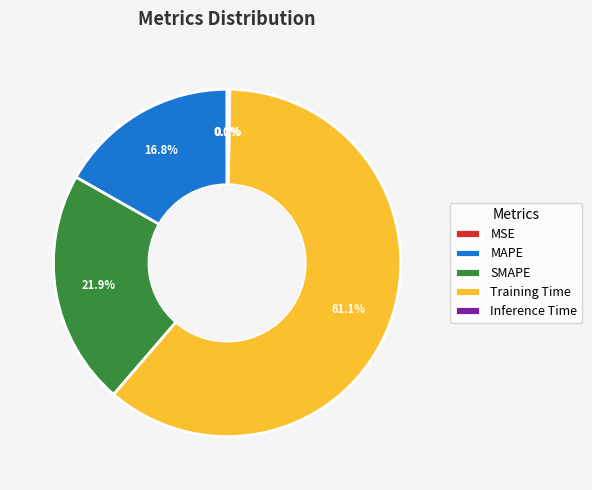

What portion of the pie excludes SMAPE?

78.1%